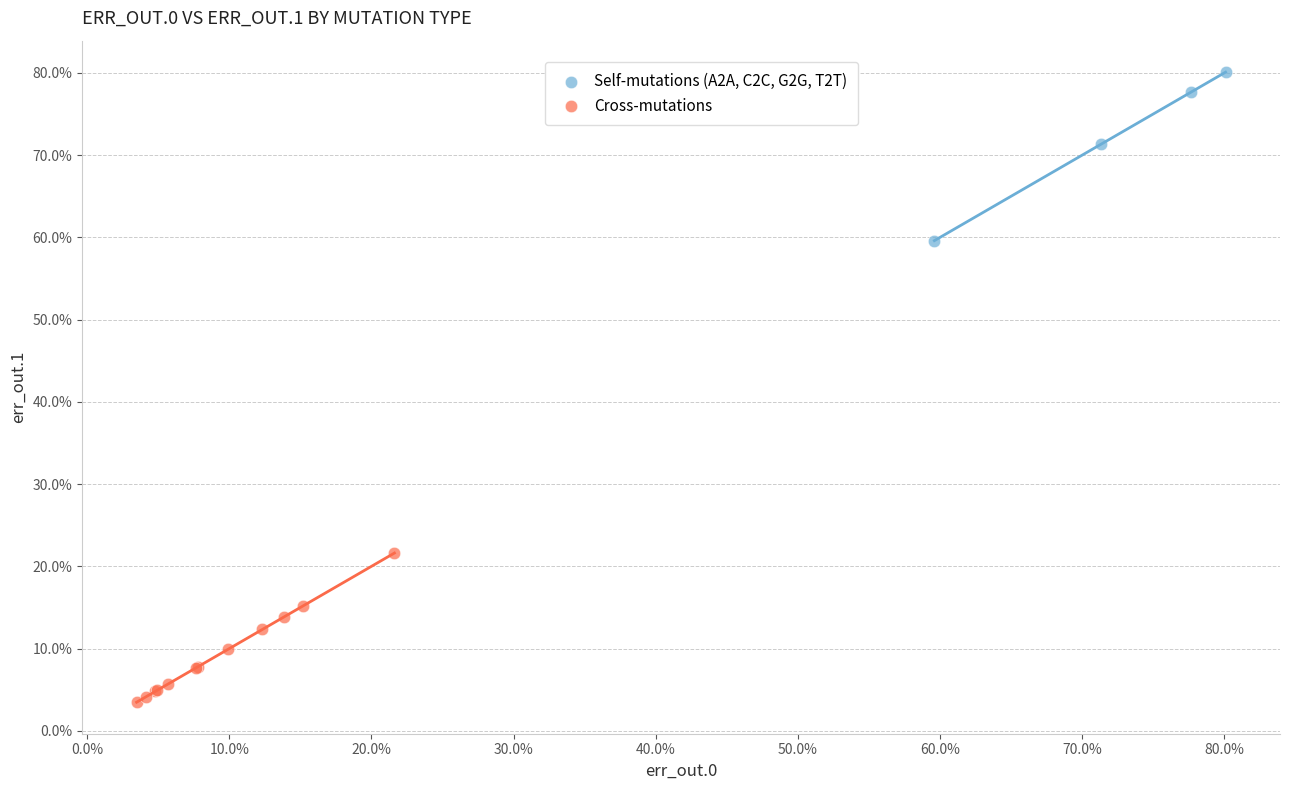

What are all the series names shown in the legend?

Self-mutations (A2A, C2C, G2G, T2T), Cross-mutations